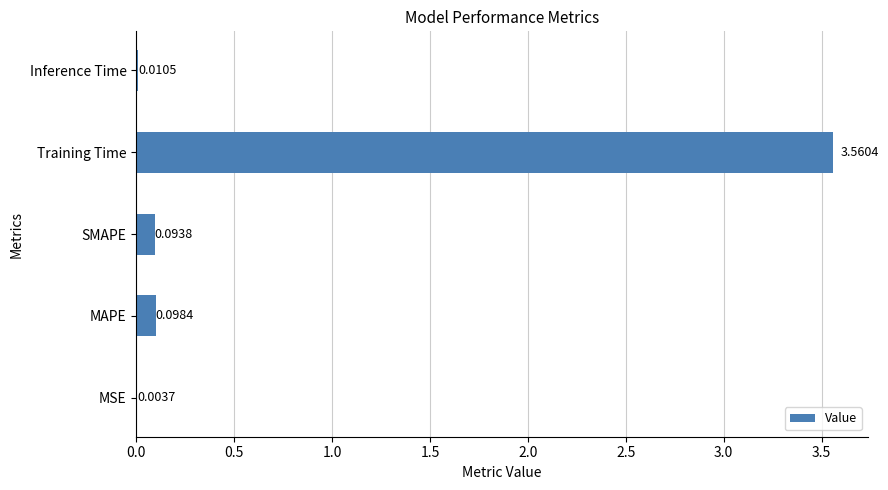

Count the number of categories in the chart.

5